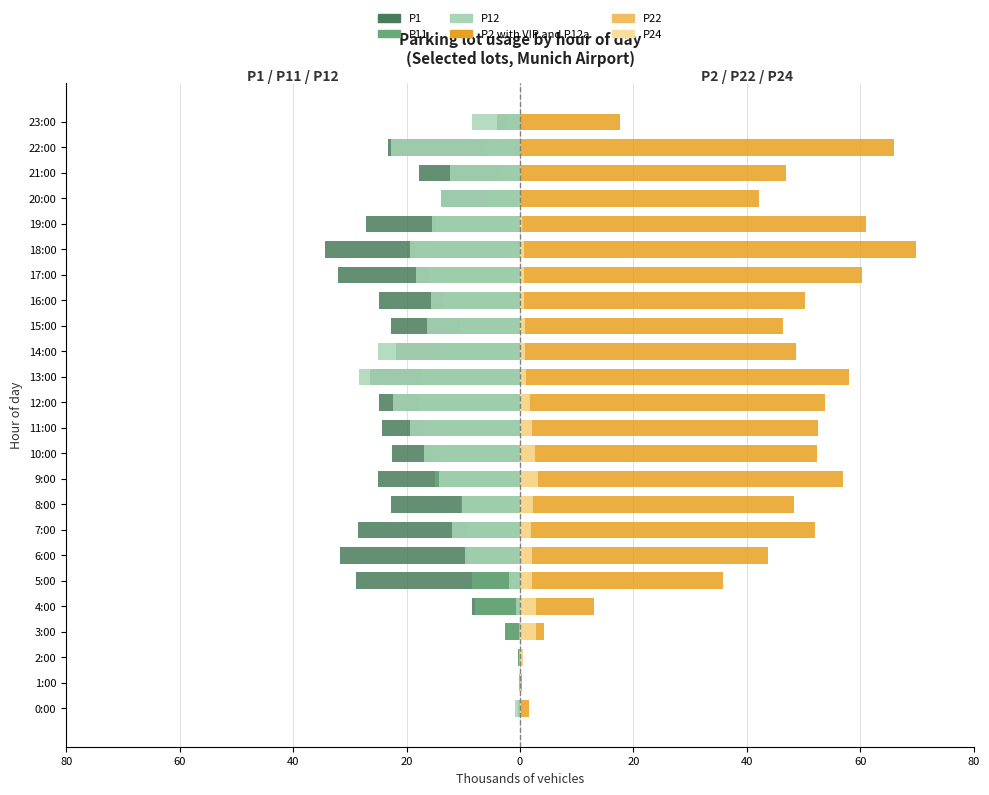

What is the value of the P24 bar at the 4th from the left?

2.8